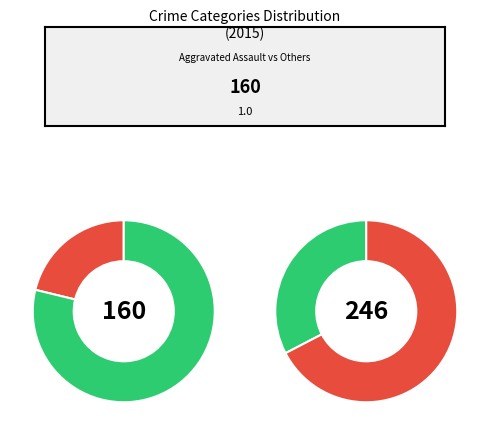

True or false: Aggravated Assault accounts for 30% of the total.

False